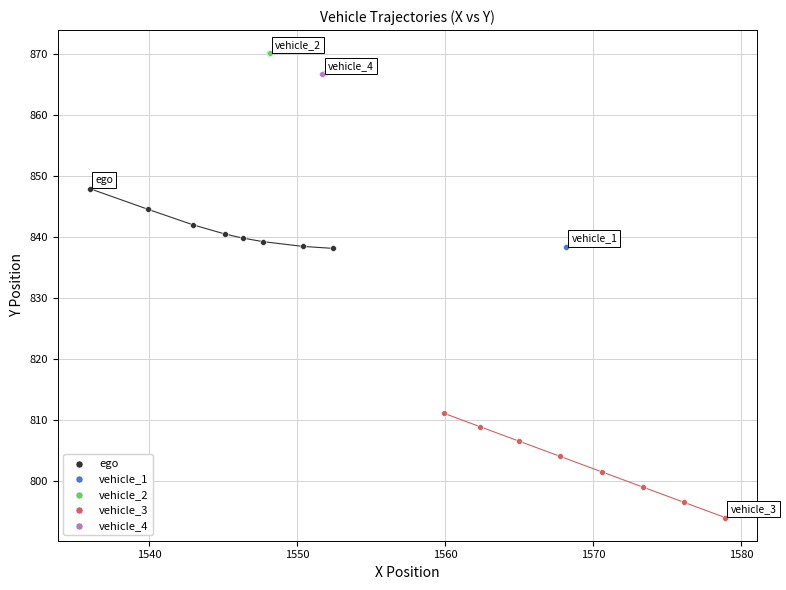

What are all the series names shown in the legend?

ego, vehicle_1, vehicle_2, vehicle_3, vehicle_4